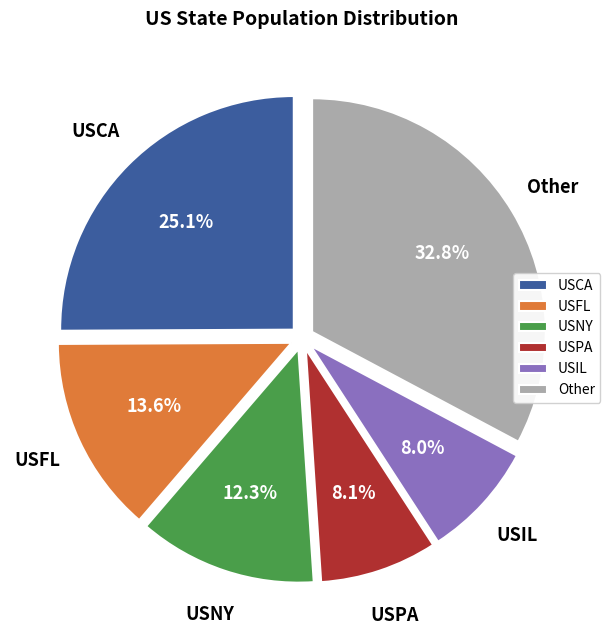

What is the ratio of the value at USFL to the value at USNY?

1.1